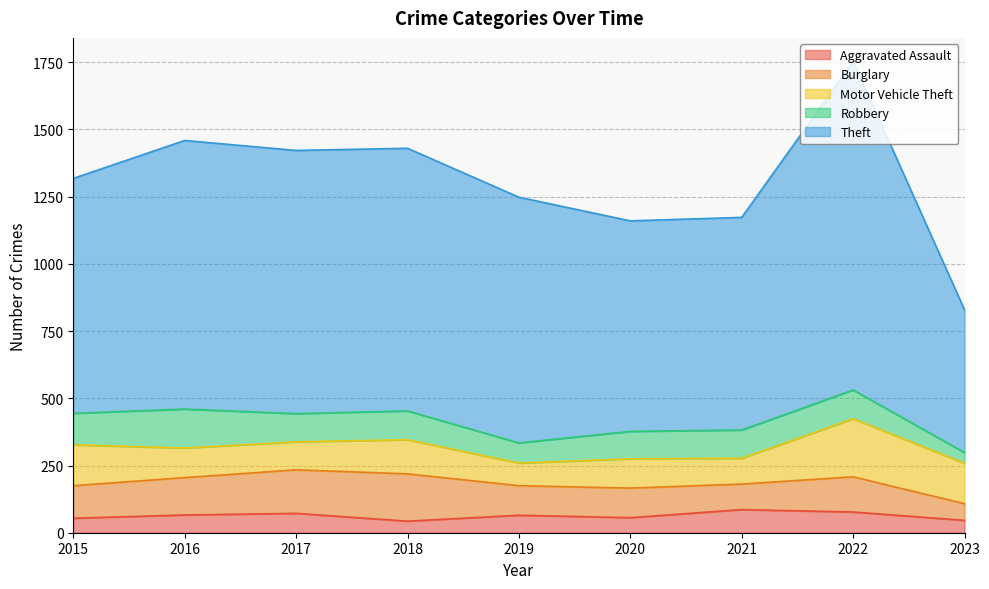

How many data points in Motor Vehicle Theft are less than 110?

4